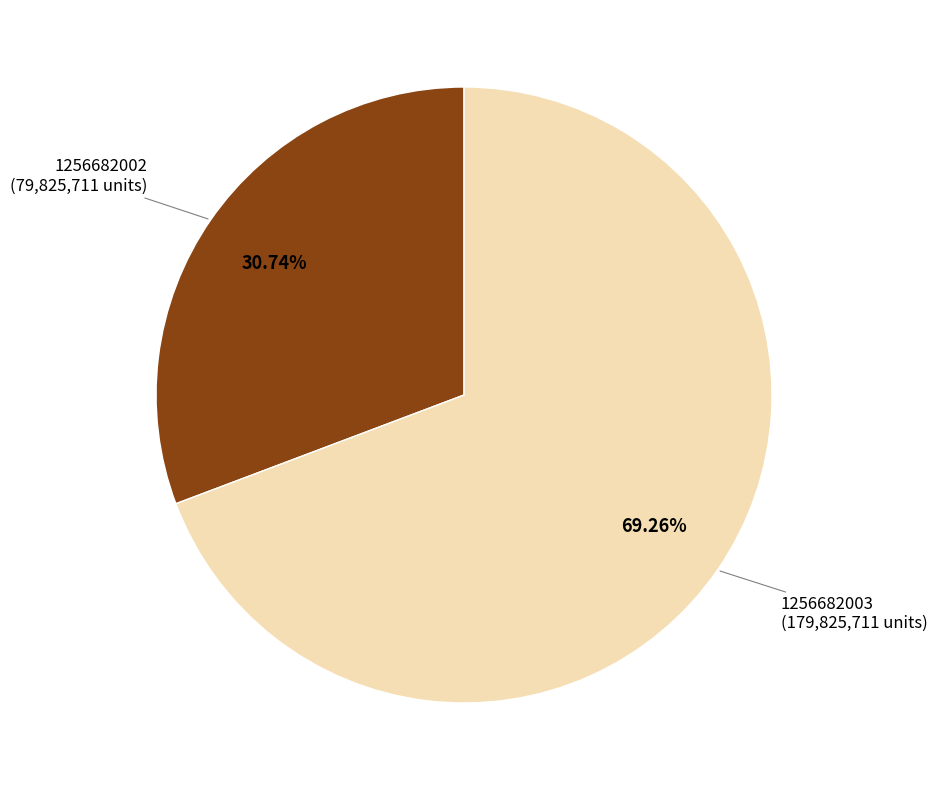

Combined, do 1256682002 and 1256682003 account for over 50%?

Yes